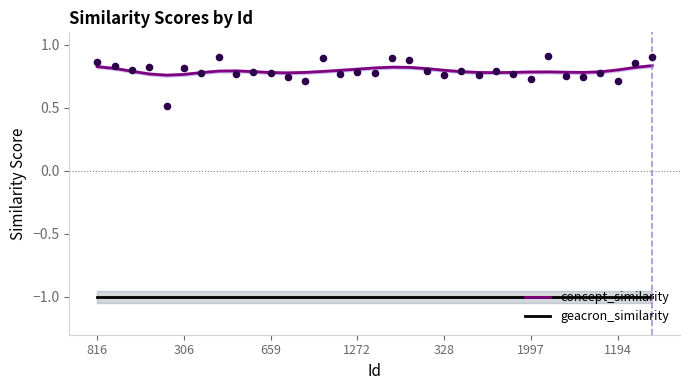

At how many categories does at least one series exceed 0?

33